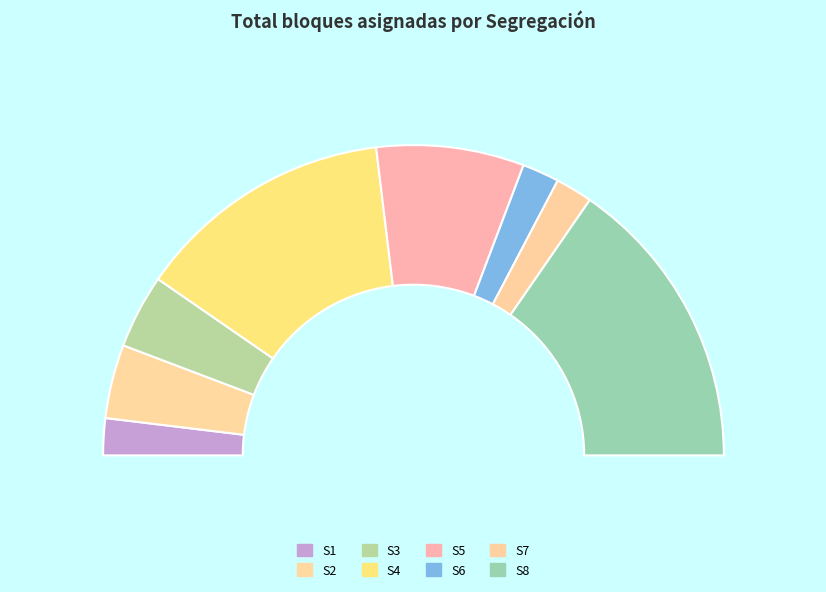

Is the sum of S2 and S1 greater than half?

No